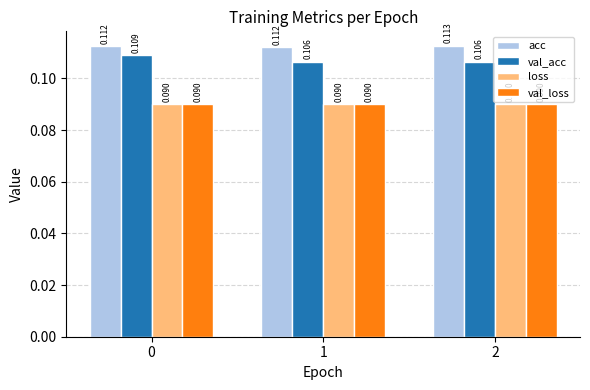

Where is acc nearest to the value 0?

1